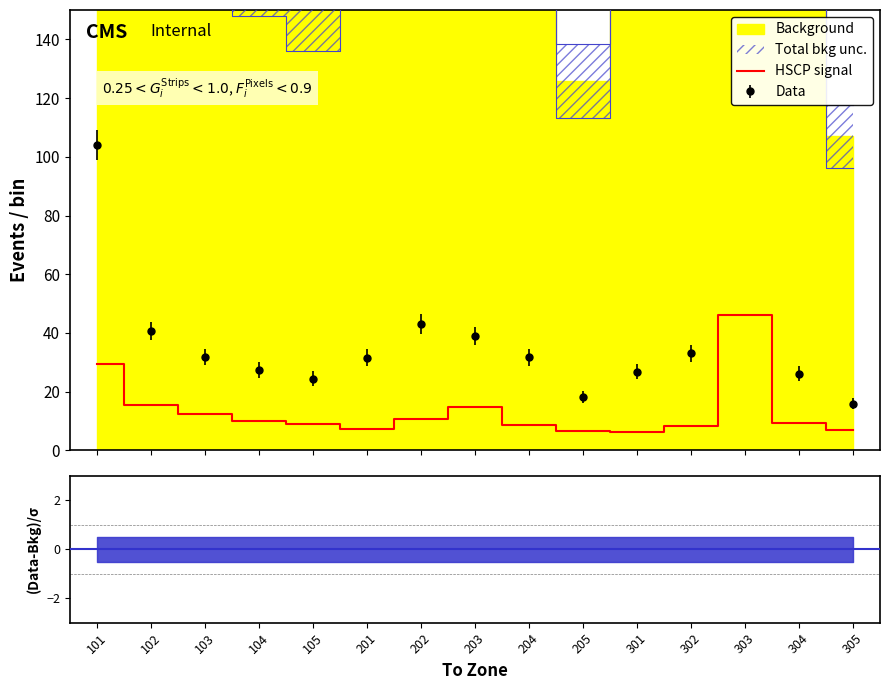

Reading left to right, list all the values displayed in this chart.

29.4	15.3	12.3	10.0	9.1	7.3	10.7	14.6	8.6	6.5	6.3	8.1	46.0	9.2	6.8